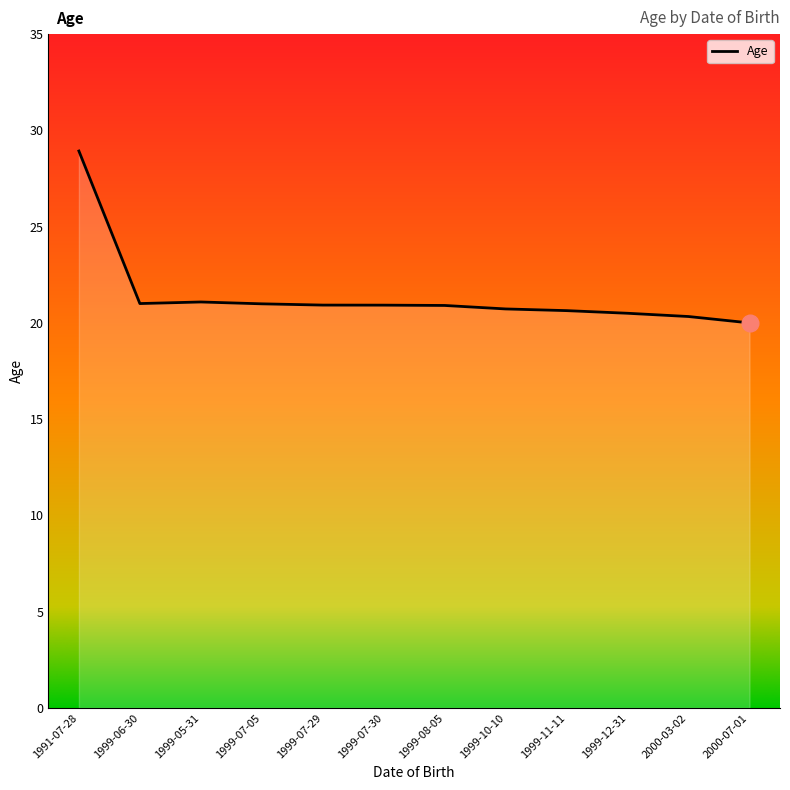

The chart shows a value of 20.9 at 1999-08-05. True or false?

True